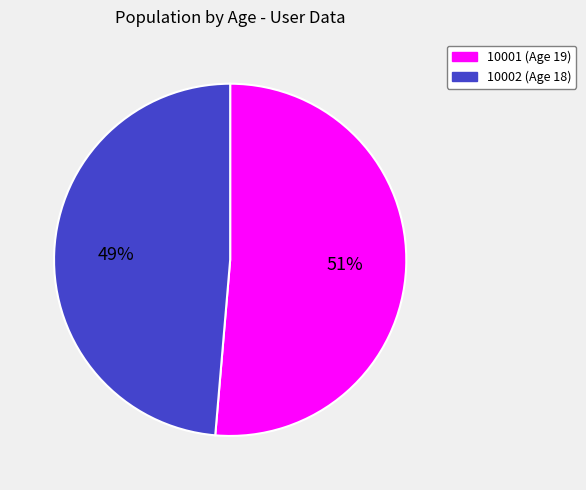

Which has a higher value, 10001 (Age 19) or 10002 (Age 18)?

10001 (Age 19)